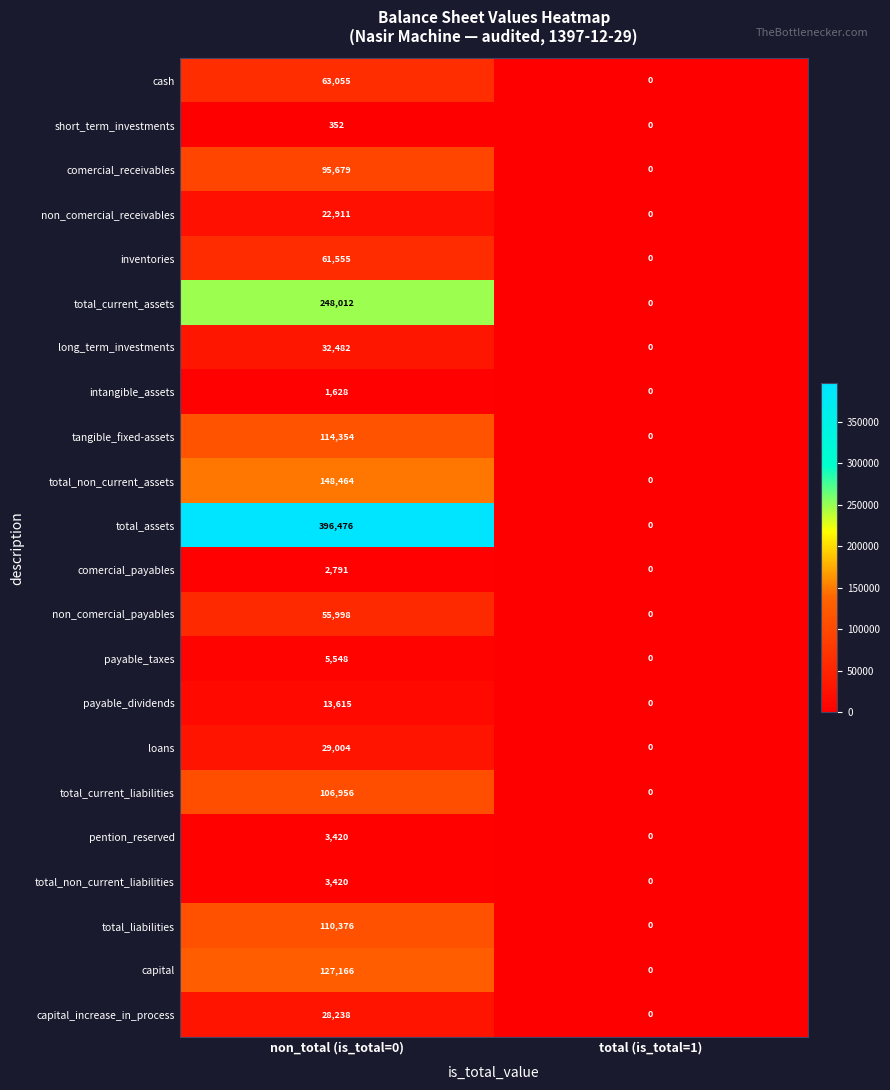

What is the sum of the loans values at total (is_total=1) and non_total (is_total=0)?

29004